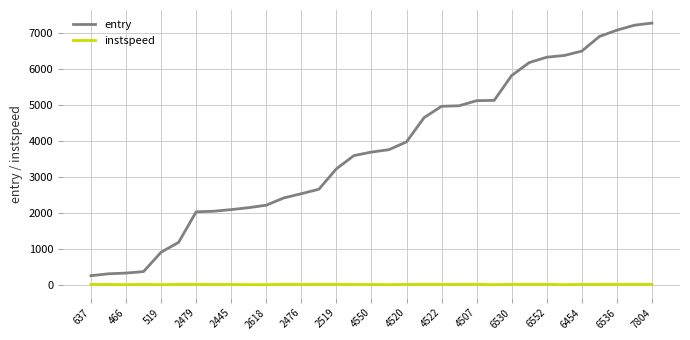

List the series in order of their peak value, highest first.

entry, instspeed